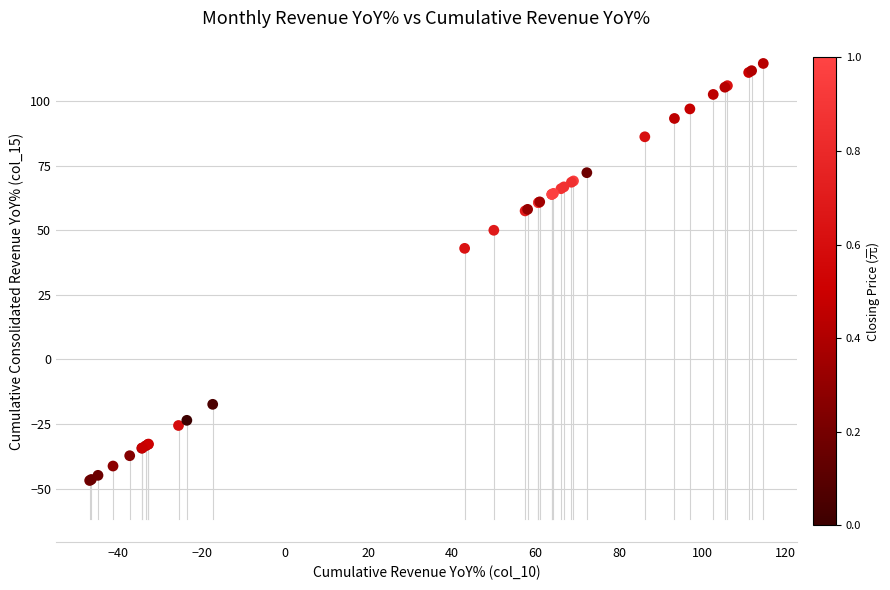

What Y value in the scatter plot is closest to 33?

43.0